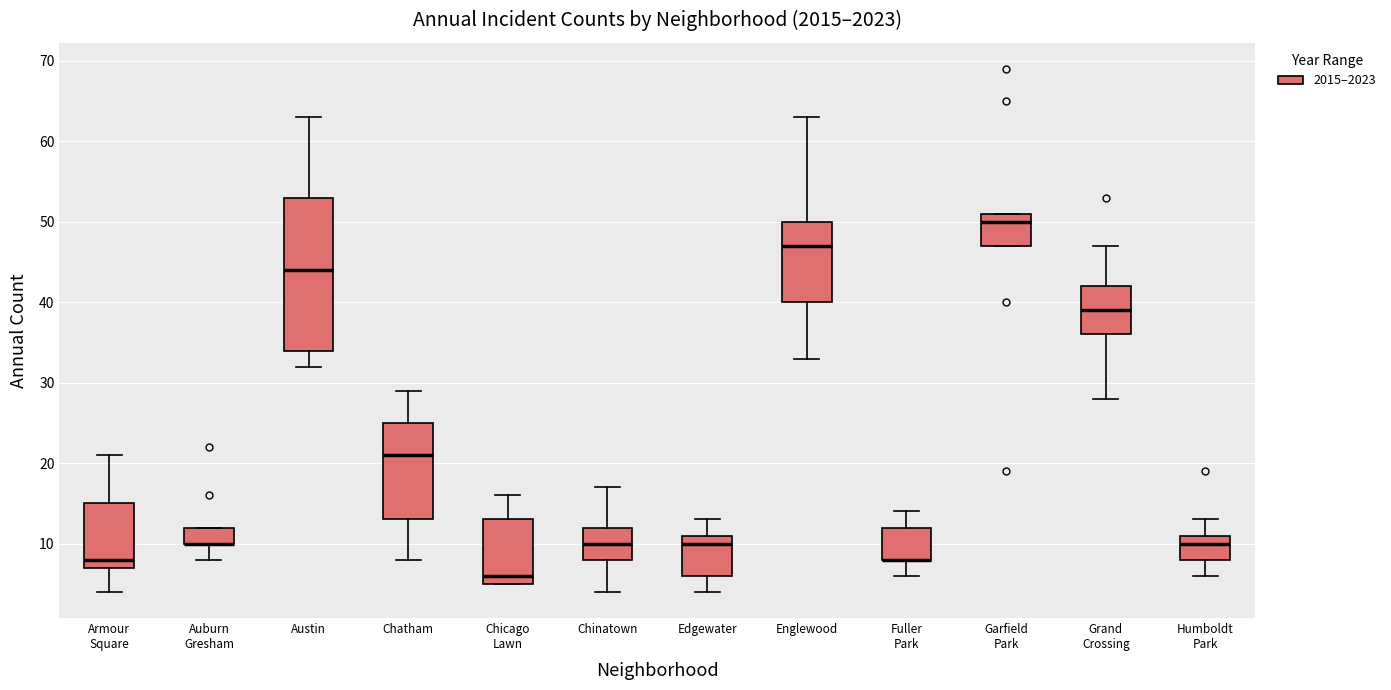

Where does the median line of the box for Chinatown sit on the y-axis? The values are not printed on the chart, so give them approximately, as read against the axis.

10